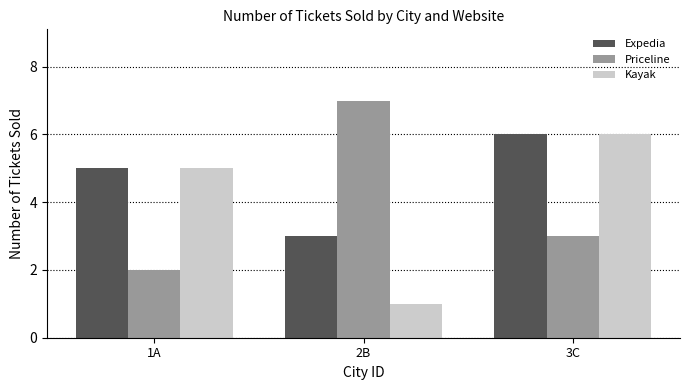

How many groups of bars are there?

3